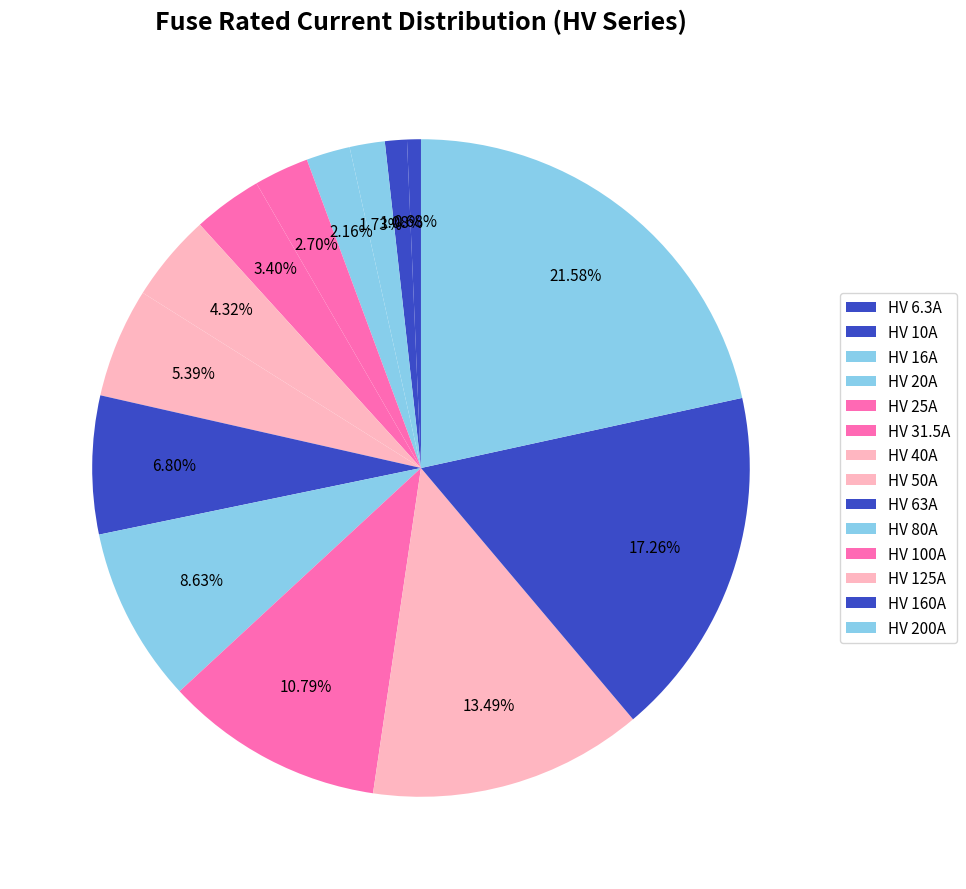

Rank the categories by value from highest to lowest.

HV 200A, HV 160A, HV 125A, HV 100A, HV 80A, HV 63A, HV 50A, HV 40A, HV 31.5A, HV 25A, HV 20A, HV 16A, HV 10A, HV 6.3A